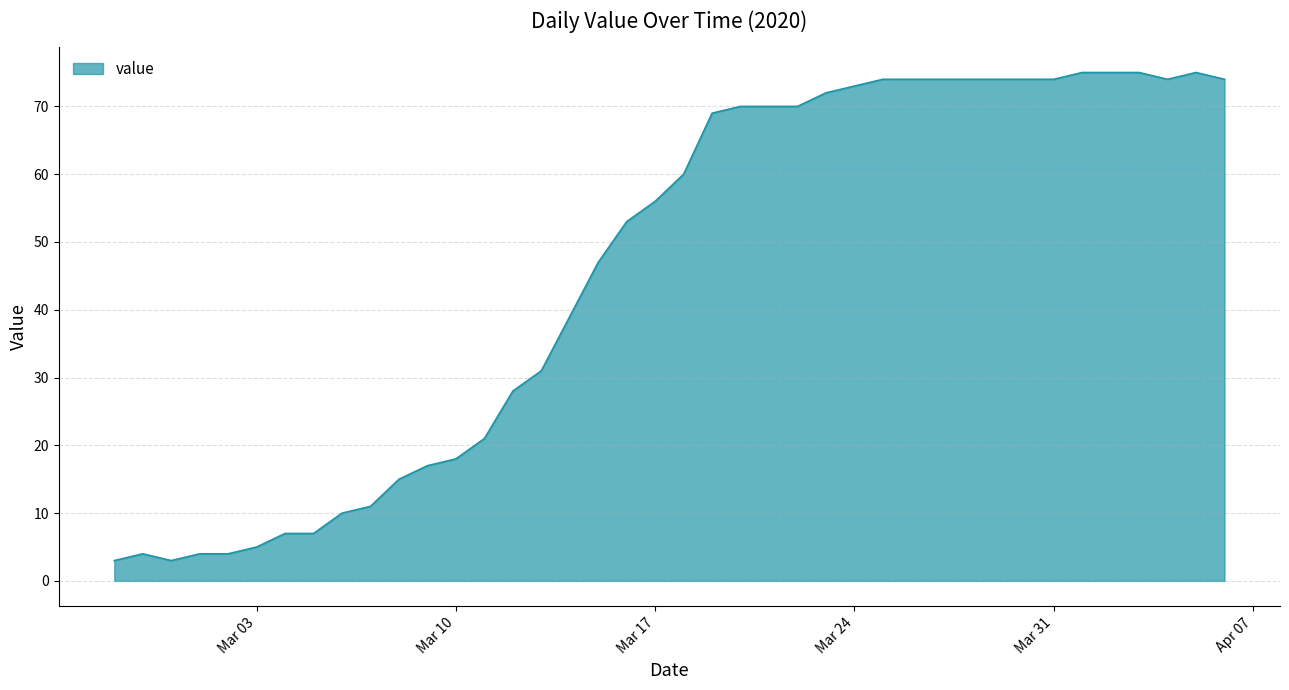

What is the difference between the maximum and minimum values?

72